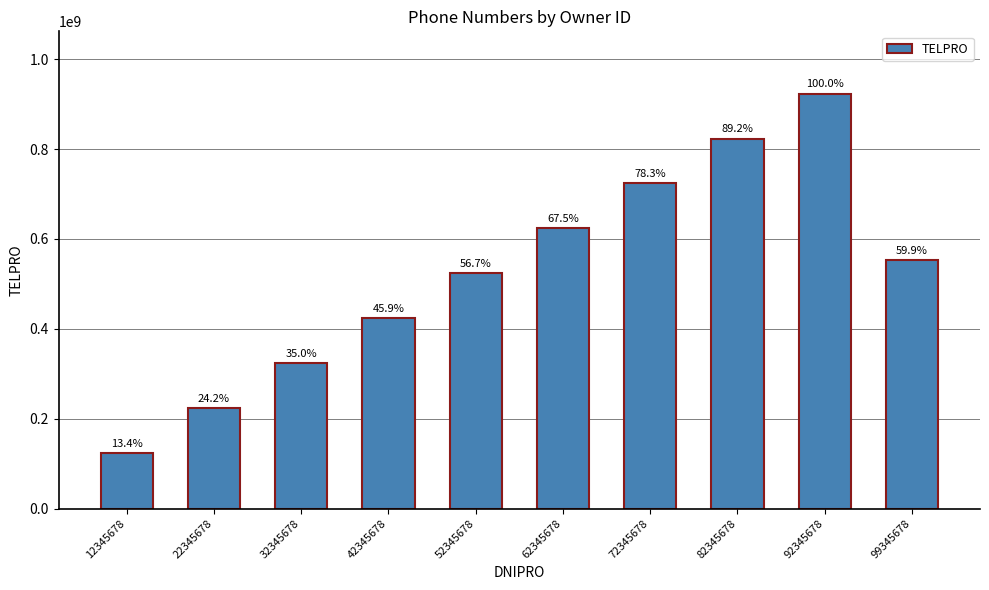

Does the chart contain any negative values?

No